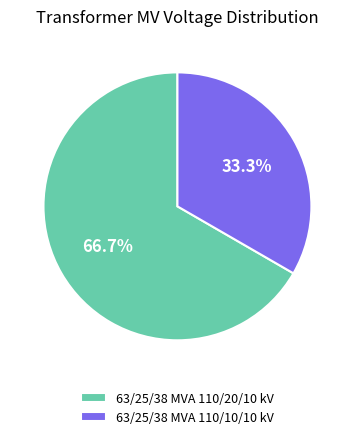

Approximately how many times larger is the value at 63/25/38 MVA 110/20/10 kV compared to 63/25/38 MVA 110/10/10 kV?

2.0